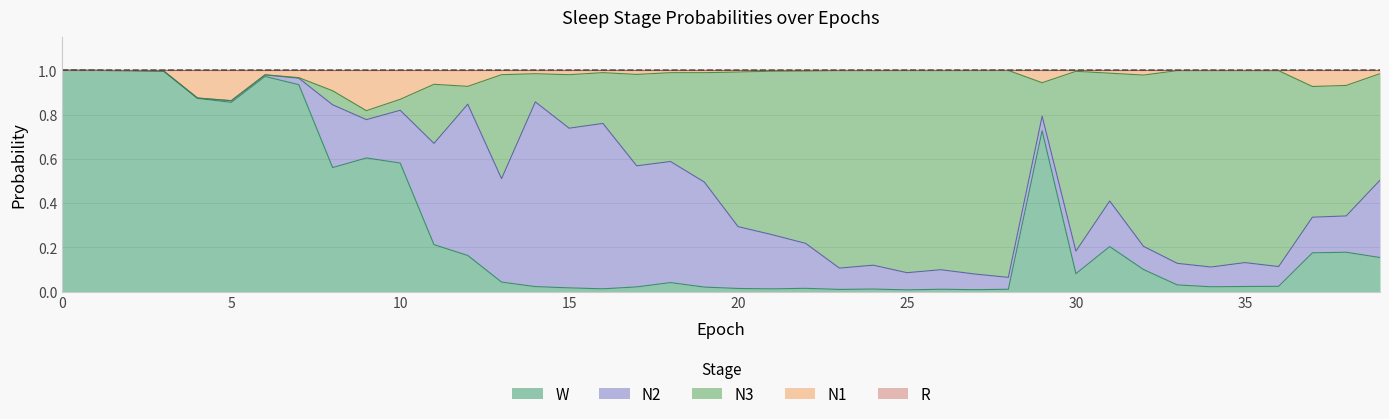

Is it true that W equals 0.0 at 16?

False